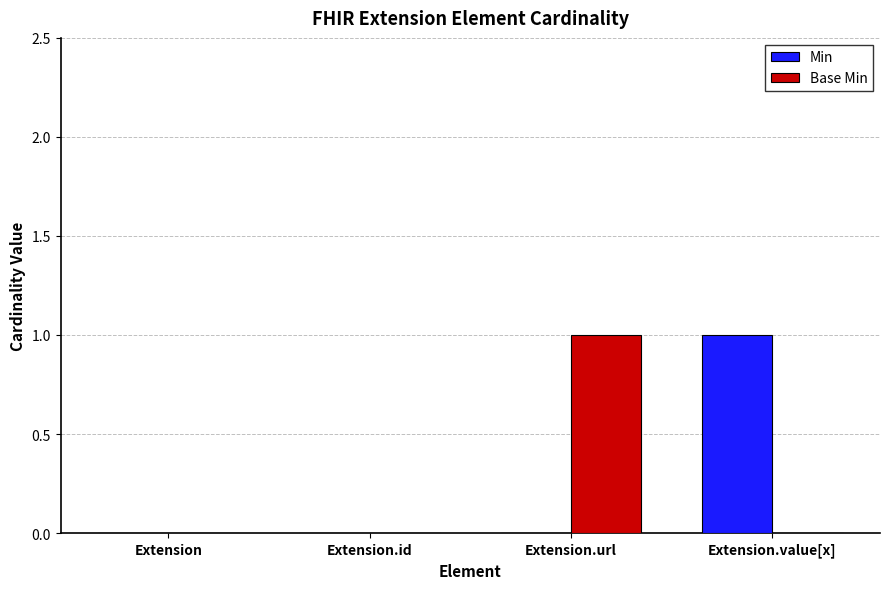

Between Extension and Extension.url, which series saw the biggest shift?

Base Min